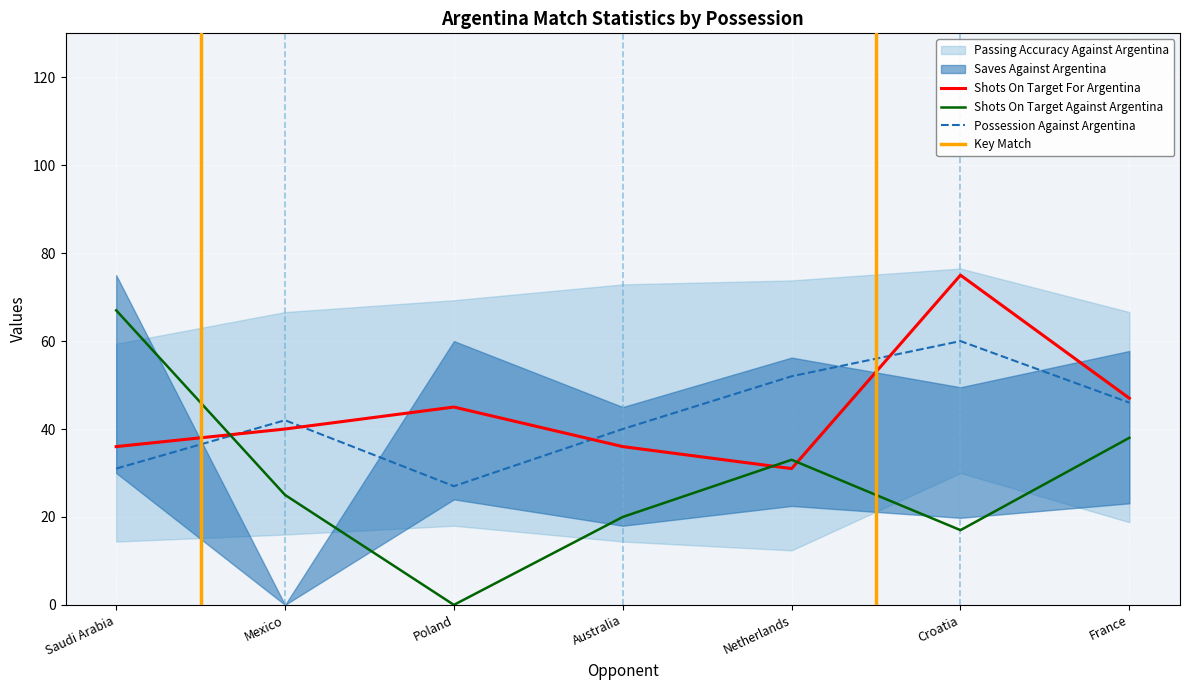

Where does the Shots On Target Against Argentina series first go above 25?

Saudi Arabia